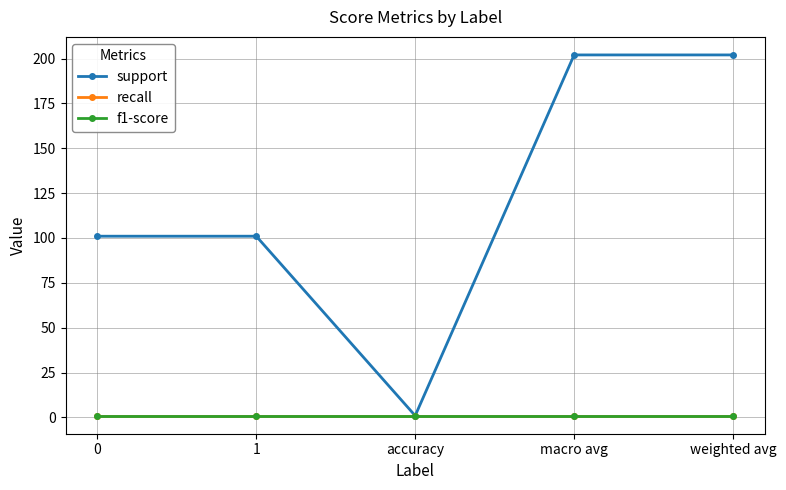

True or false: recall and f1-score cross at least once.

False